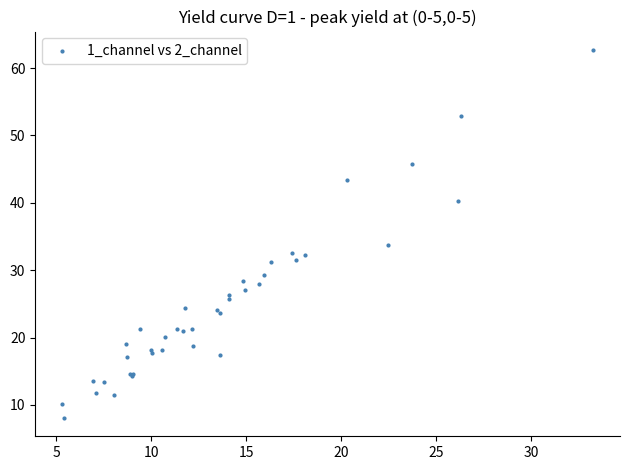

What Y value in the scatter plot is closest to 35?

33.7